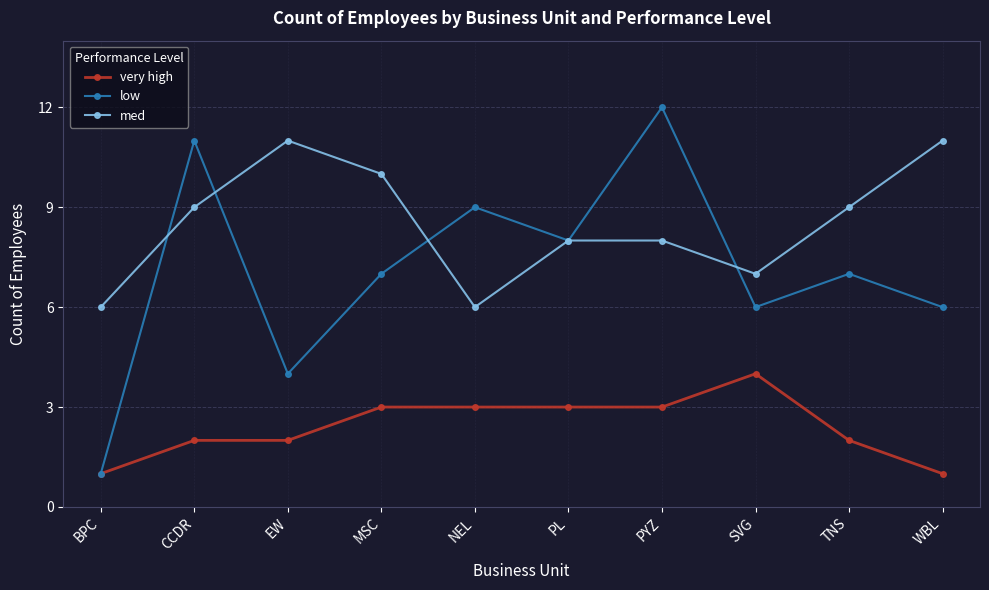

What value does the low series have at CCDR, to the nearest 5?

10